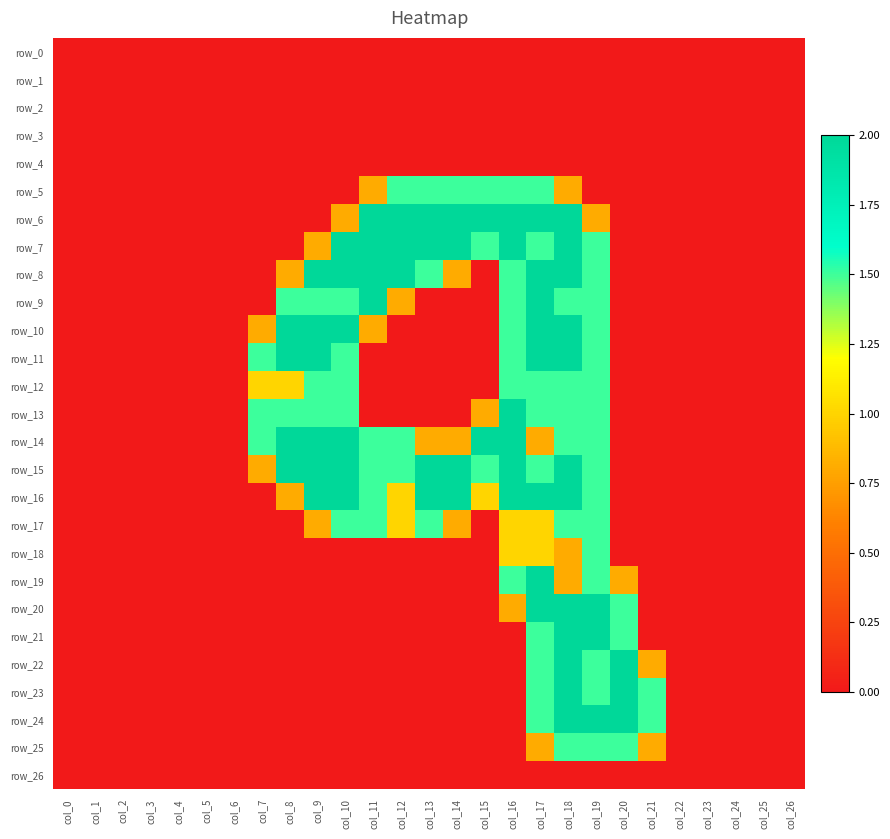

What value does the row_13 series have at col_7?

1.5